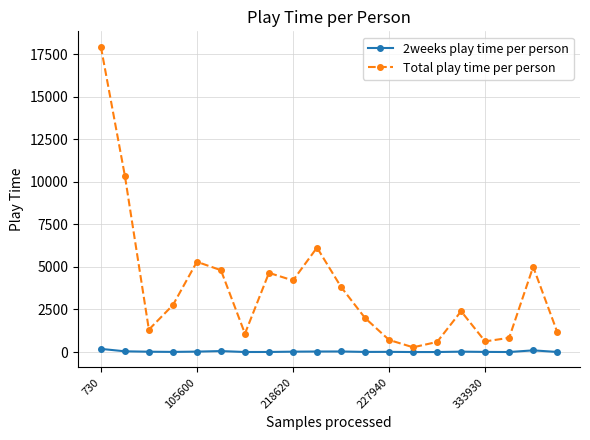

True or false: 2weeks play time per person and Total play time per person cross at least once.

False